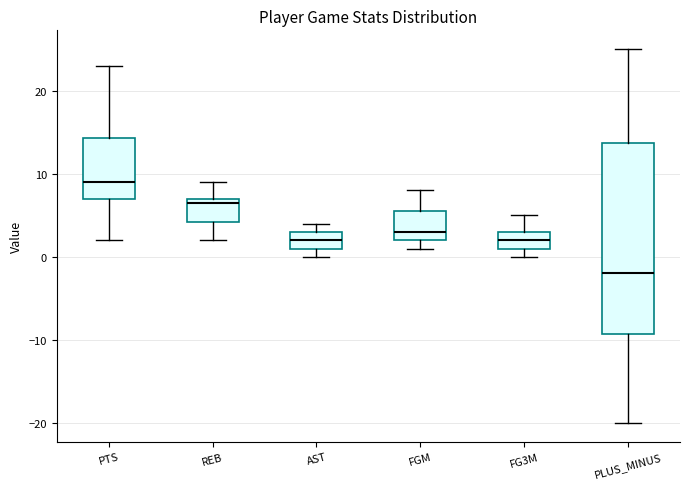

Where is the lower edge of the box for AST on the y-axis? The values are not printed on the chart, so give them approximately, as read against the axis.

1